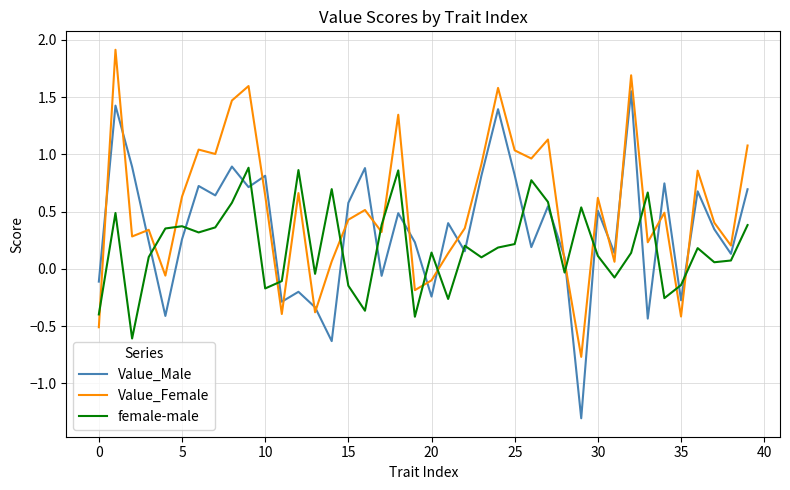

Which series has the widest spread of values?

Value_Male